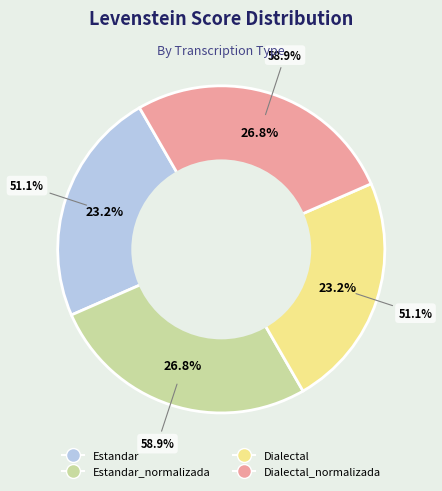

Approximately how many times larger is the value at Estandar compared to Dialectal?

1.0